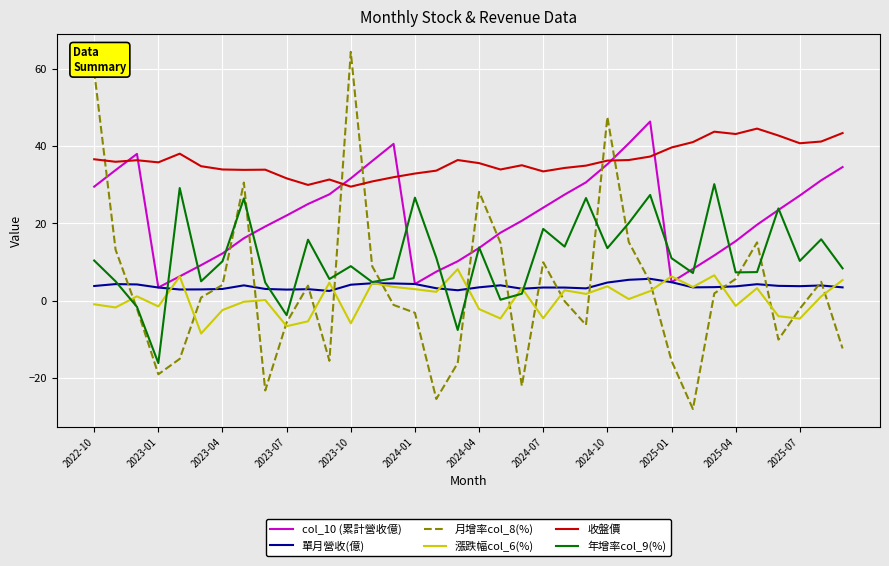

True or false: 漲跌幅col_6(%) and 單月營收(億) intersect in this chart.

True